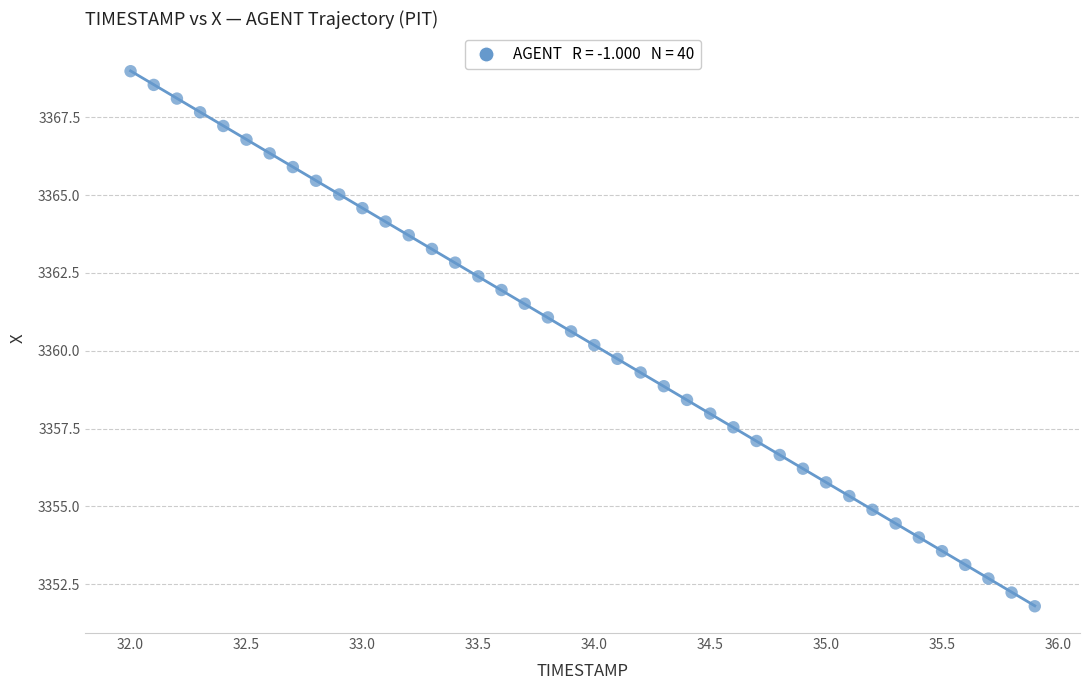

What is the range of X values (max minus min)?

3.9